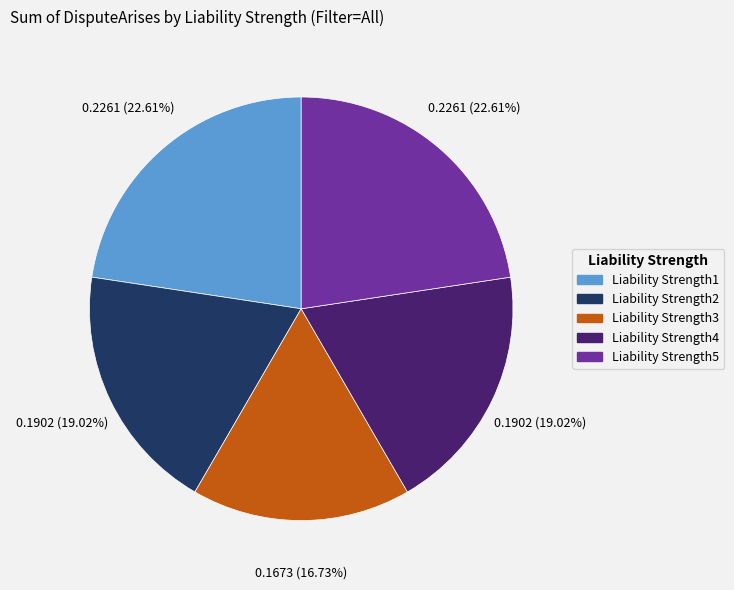

To the nearest percent, what portion does Liability Strength1 represent?

23%